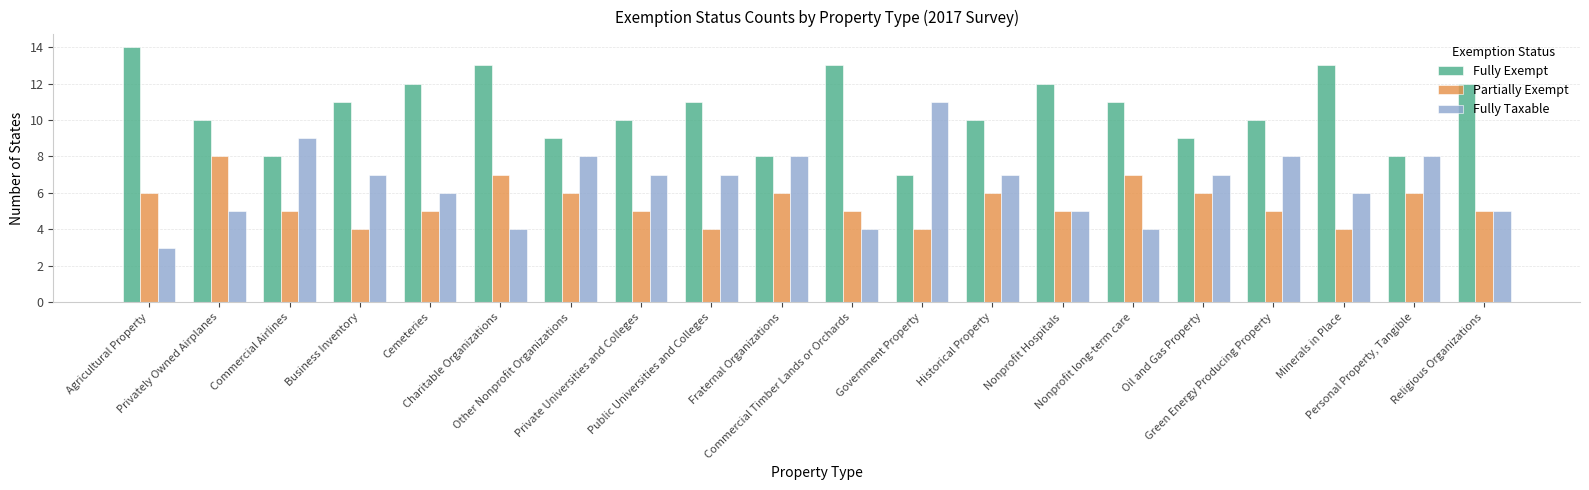

Count the Fully Taxable values in the range 5 to 8.

14